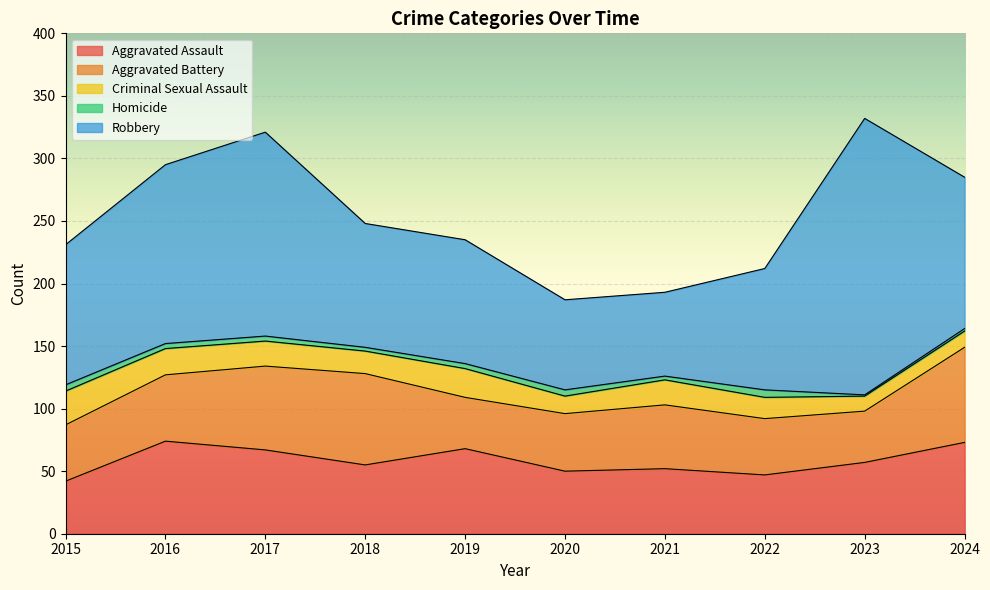

The value of Robbery at 2023 is 221. True or false?

True